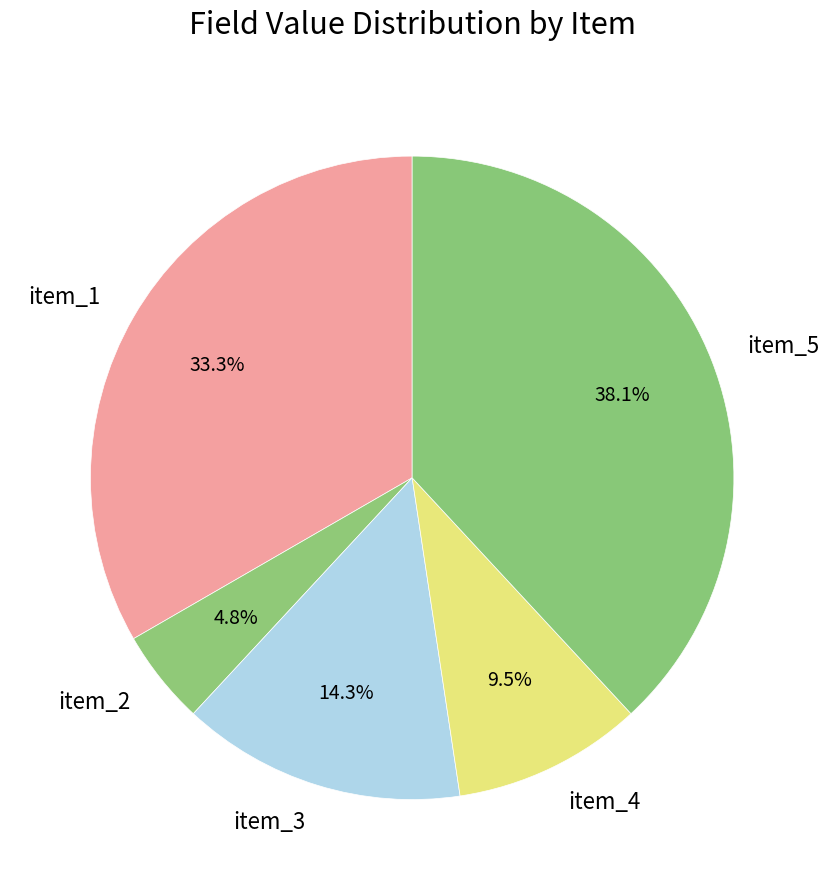

To the nearest percent, what is the difference between the item_2 and item_3 slice percentages?

10%